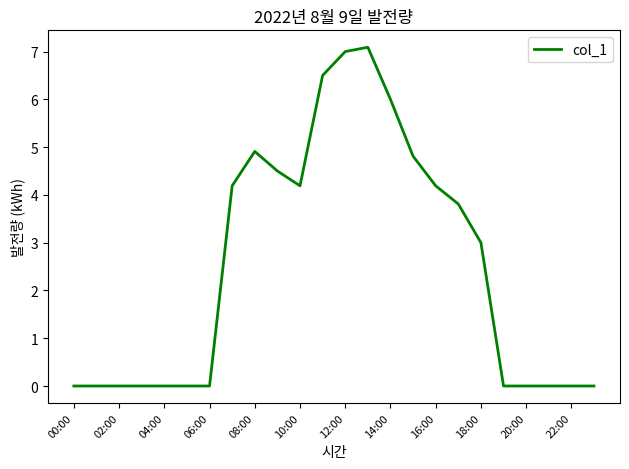

What is the maximum value shown in the chart?

7.1